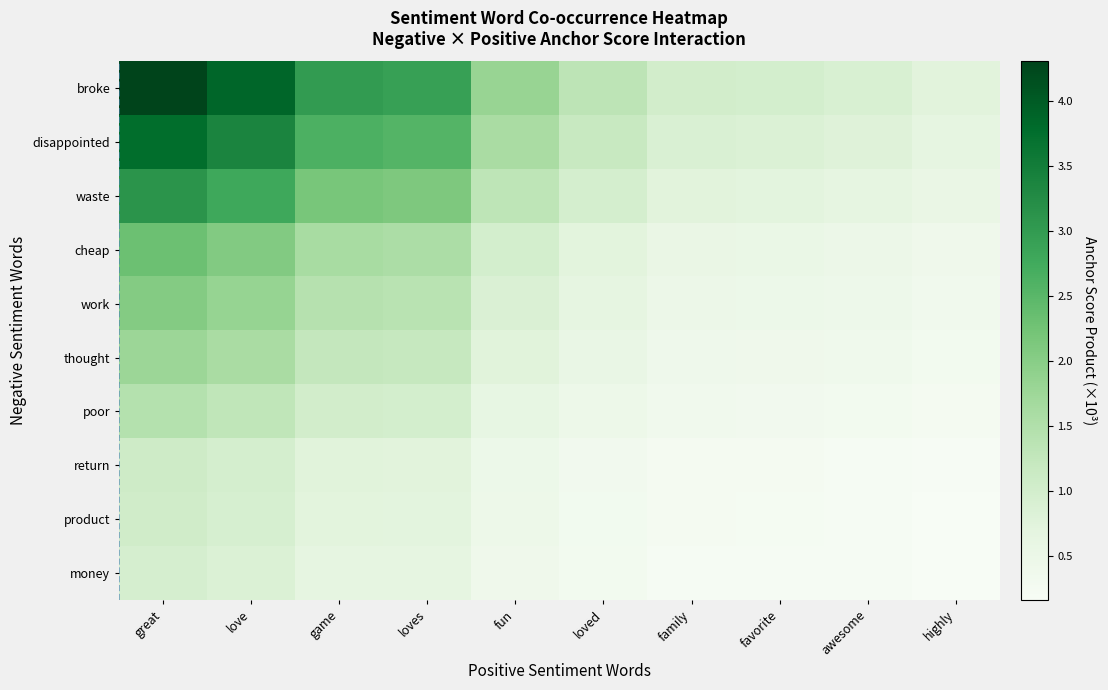

Reading left to right, transcribe all the data shown in this chart.

broke: great=4.3	love=3.9	game=3.0	loves=2.9	fun=1.8	loved=1.3	family=1.0	favorite=1.0	awesome=0.9	highly=0.7
disappointed: great=3.8	love=3.4	game=2.6	loves=2.5	fun=1.6	loved=1.2	family=0.9	favorite=0.8	awesome=0.8	highly=0.6
waste: great=3.1	love=2.8	game=2.2	loves=2.1	fun=1.3	loved=1.0	family=0.7	favorite=0.7	awesome=0.7	highly=0.5
cheap: great=2.3	love=2.1	game=1.6	loves=1.6	fun=1.0	loved=0.7	family=0.5	favorite=0.5	awesome=0.5	highly=0.4
work: great=2.0	love=1.8	game=1.4	loves=1.4	fun=0.9	loved=0.6	family=0.5	favorite=0.5	awesome=0.4	highly=0.4
thought: great=1.8	love=1.6	game=1.2	loves=1.2	fun=0.8	loved=0.6	family=0.4	favorite=0.4	awesome=0.4	highly=0.3
poor: great=1.4	love=1.3	game=1.0	loves=1.0	fun=0.6	loved=0.4	family=0.3	favorite=0.3	awesome=0.3	highly=0.2
return: great=1.1	love=1.0	game=0.8	loves=0.7	fun=0.5	loved=0.3	family=0.3	favorite=0.2	awesome=0.2	highly=0.2
product: great=1.0	love=0.9	game=0.7	loves=0.7	fun=0.4	loved=0.3	family=0.2	favorite=0.2	awesome=0.2	highly=0.2
money: great=0.9	love=0.8	game=0.7	loves=0.6	fun=0.4	loved=0.3	family=0.2	favorite=0.2	awesome=0.2	highly=0.2